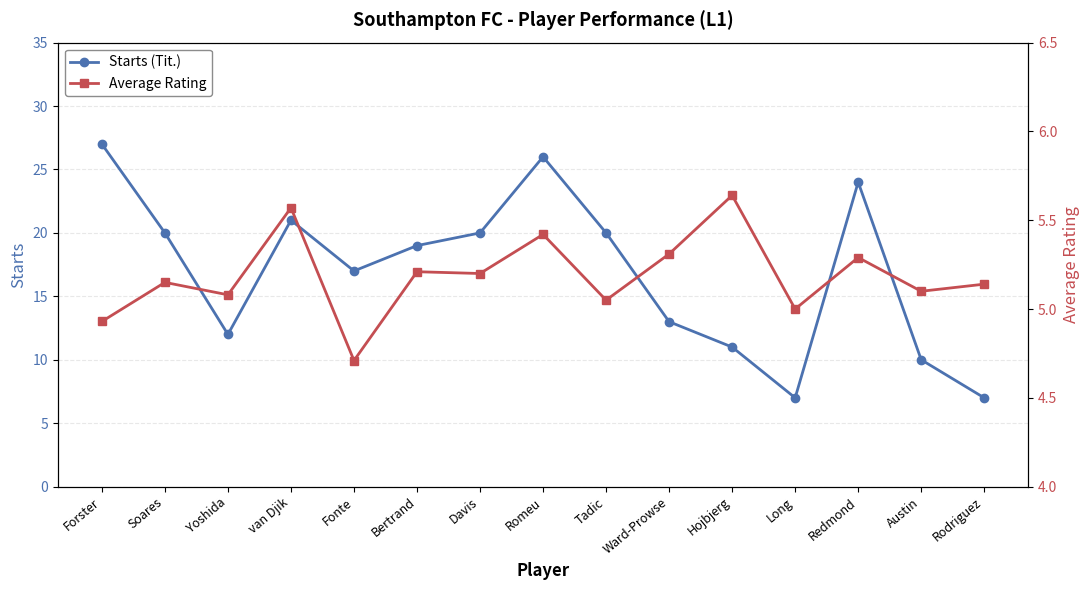

Rank the categories by Starts (Tit.) value from highest to lowest.

Forster, Romeu, Redmond, van Djik, Soares, Davis, Tadic, Bertrand, Fonte, Ward-Prowse, Yoshida, Hojbjerg, Austin, Long, Rodriguez